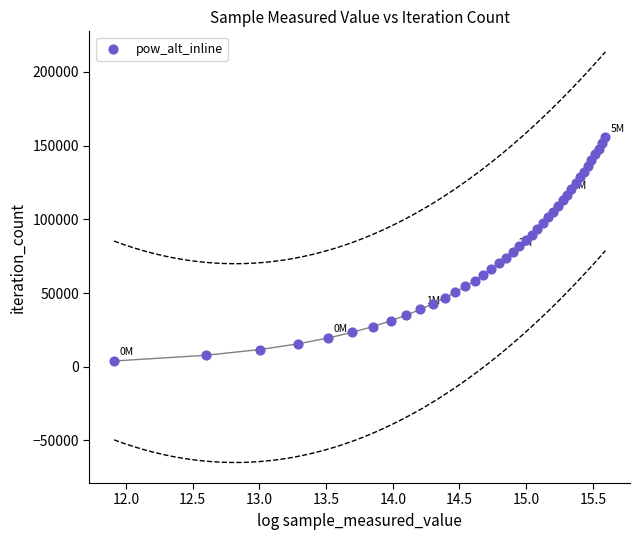

What is the range of Y values (max minus min)?

151827